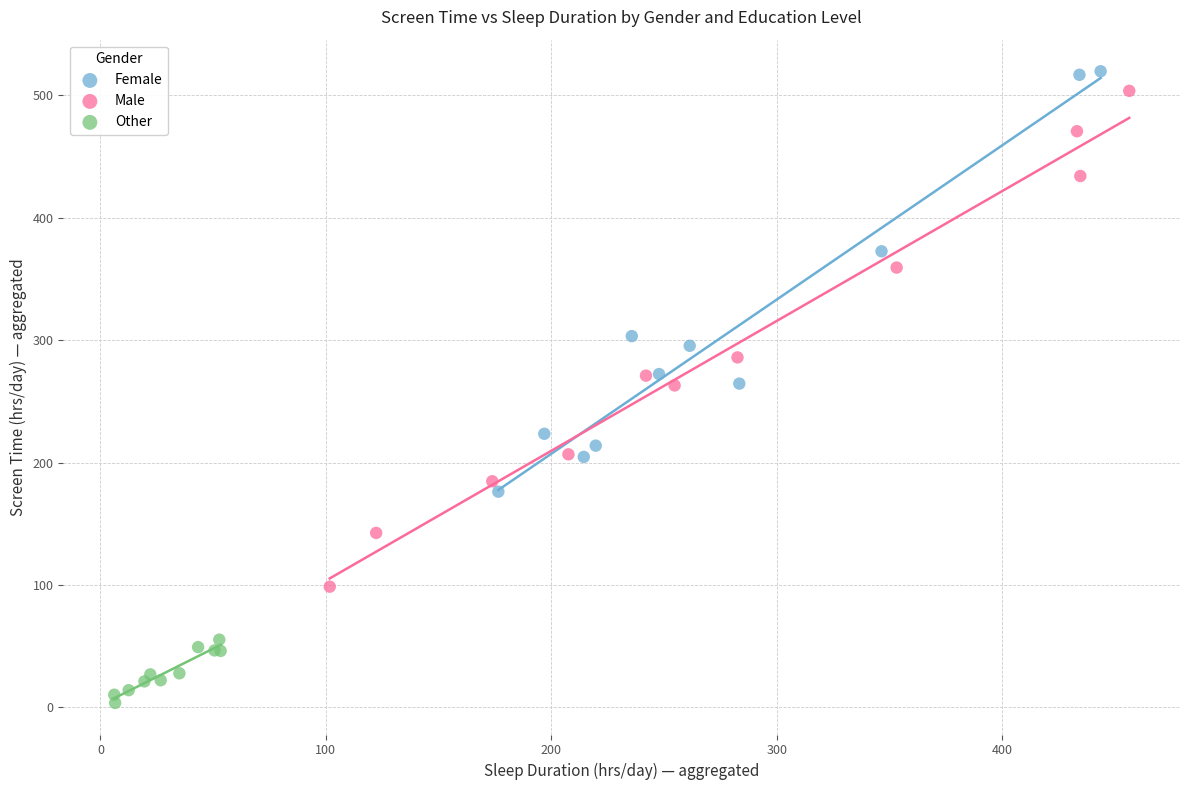

Which series contains the lowest Y value?

Other